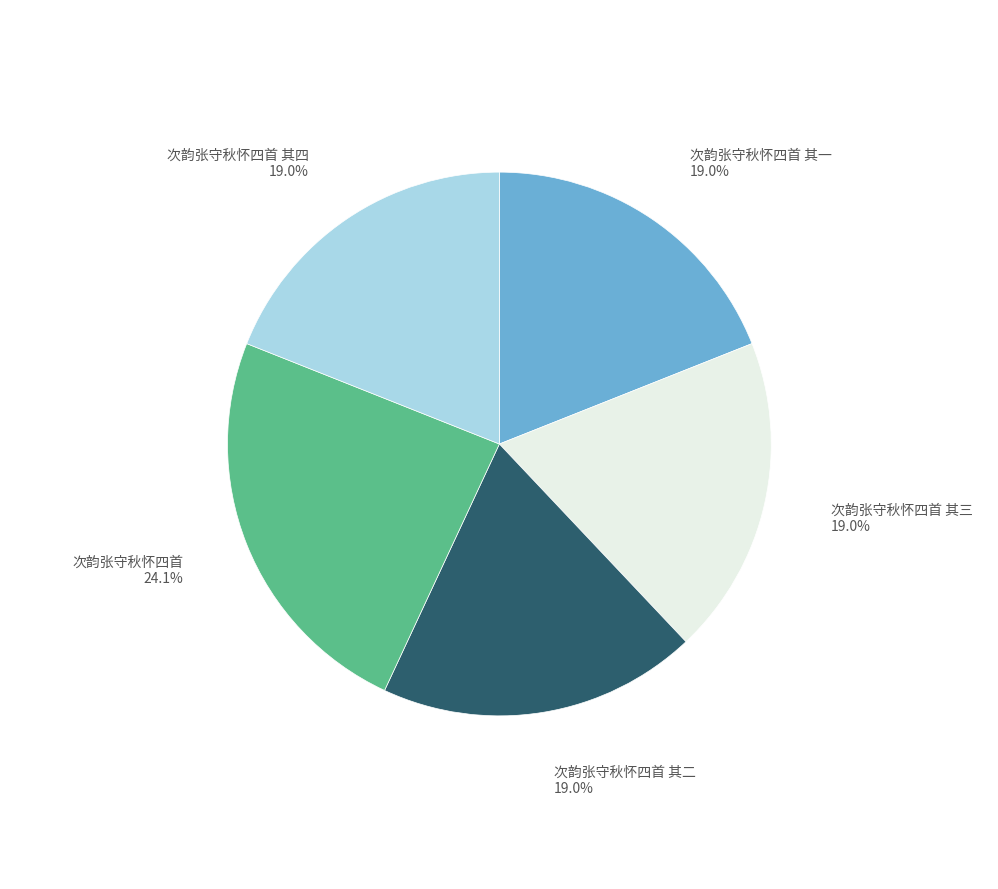

Does any single category account for the majority?

No